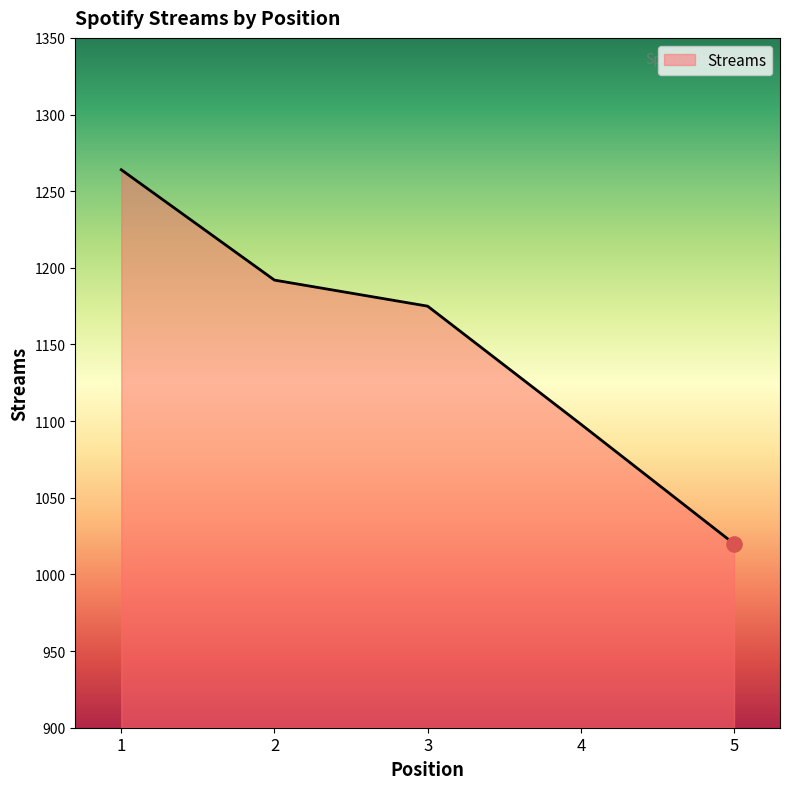

What is the change in value from 1 to 4?

-166